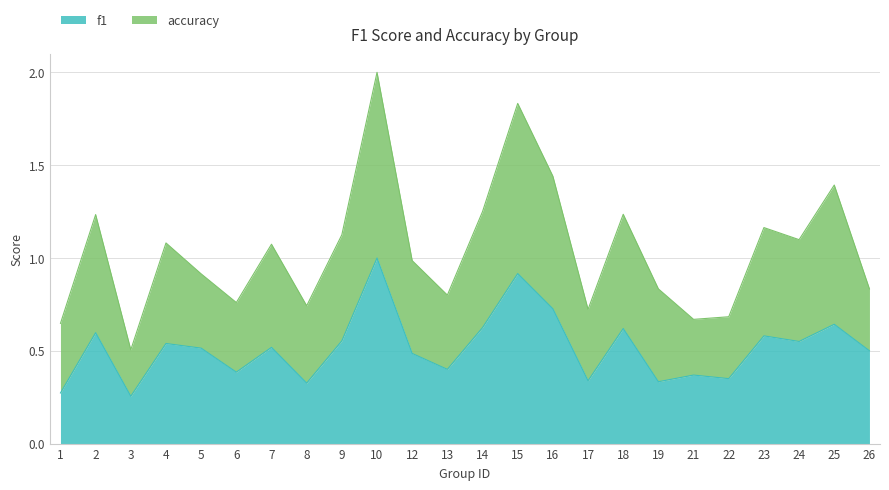

True or false: accuracy and f1 cross at least once.

False